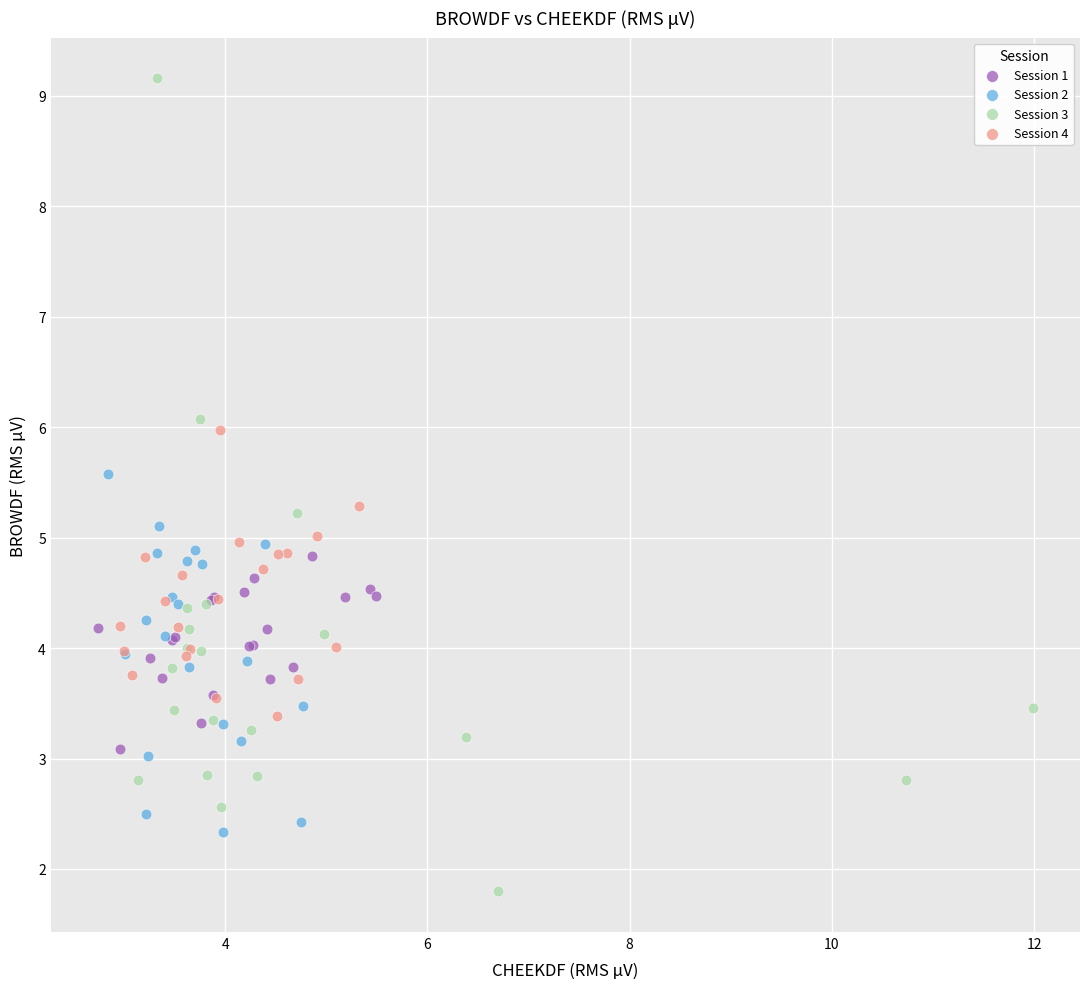

Which series has the largest Y range (max minus min)?

Session 3